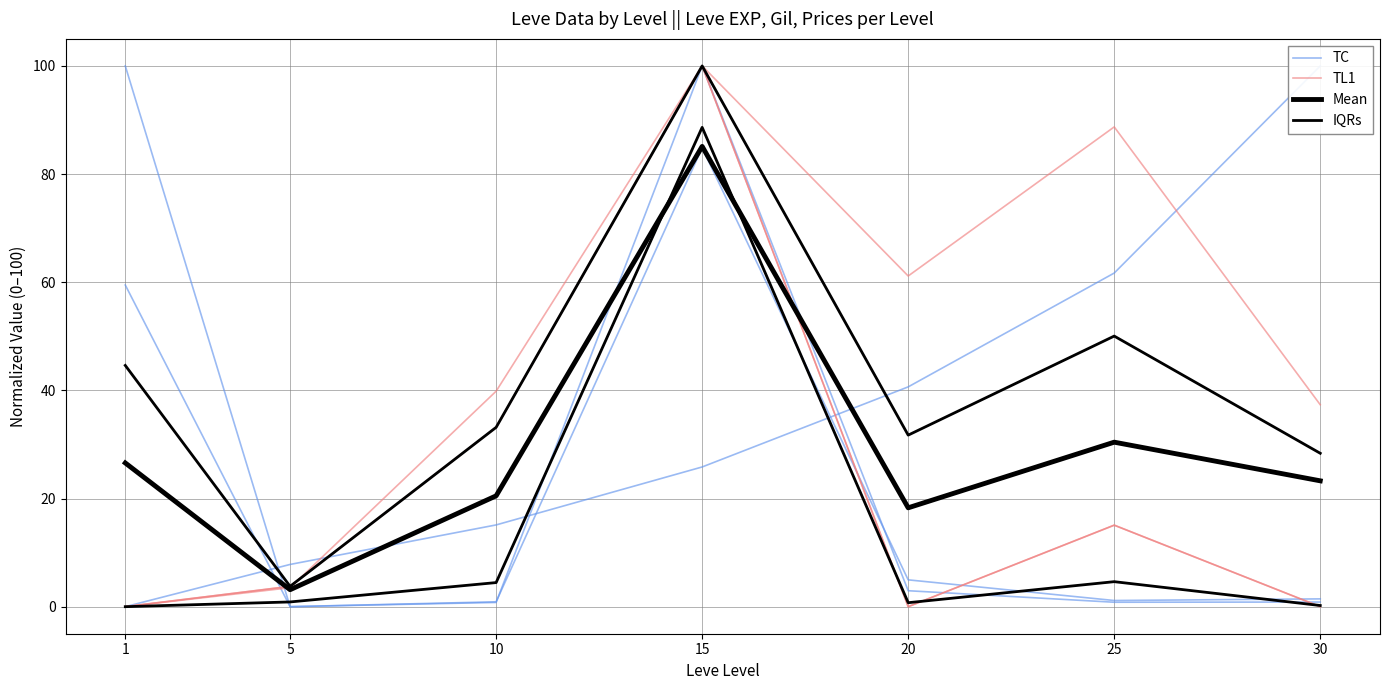

What is the average value of the IQRs series?

14.2